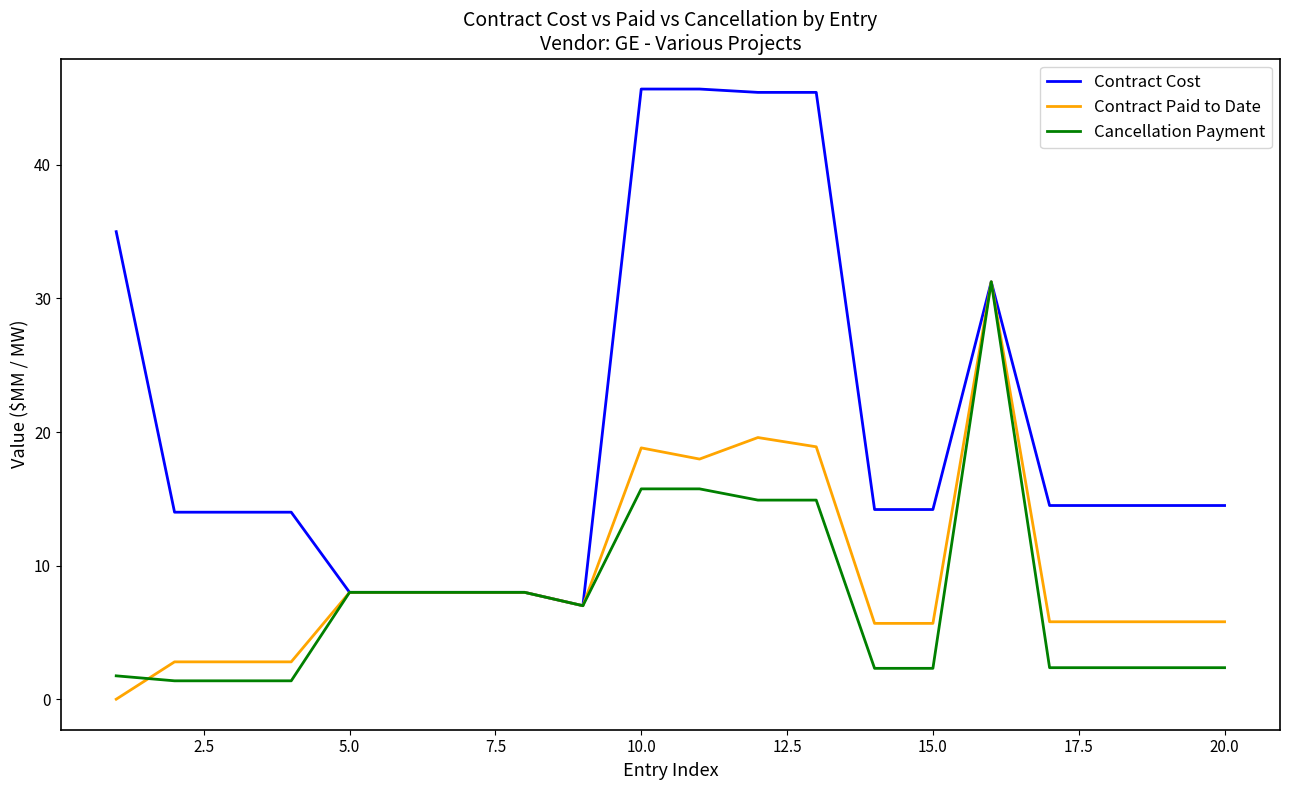

Which series has the largest range (max minus min)?

Contract Cost